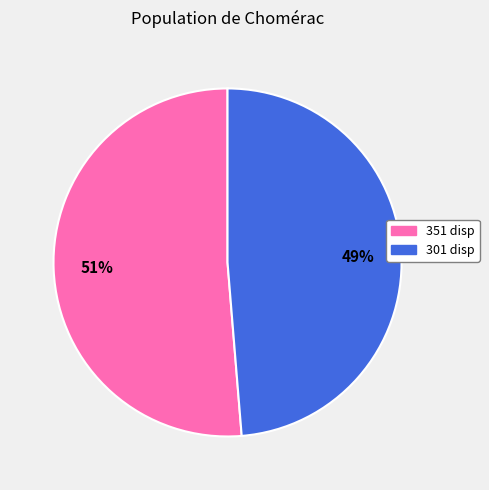

Count the number of slices in the pie.

2